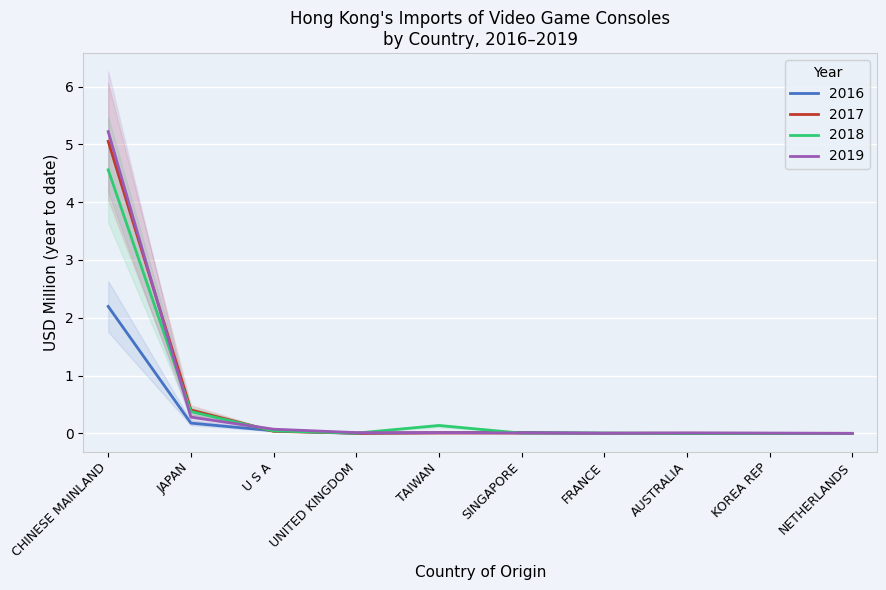

Is it true that 2016 equals 0.0 at SINGAPORE?

True